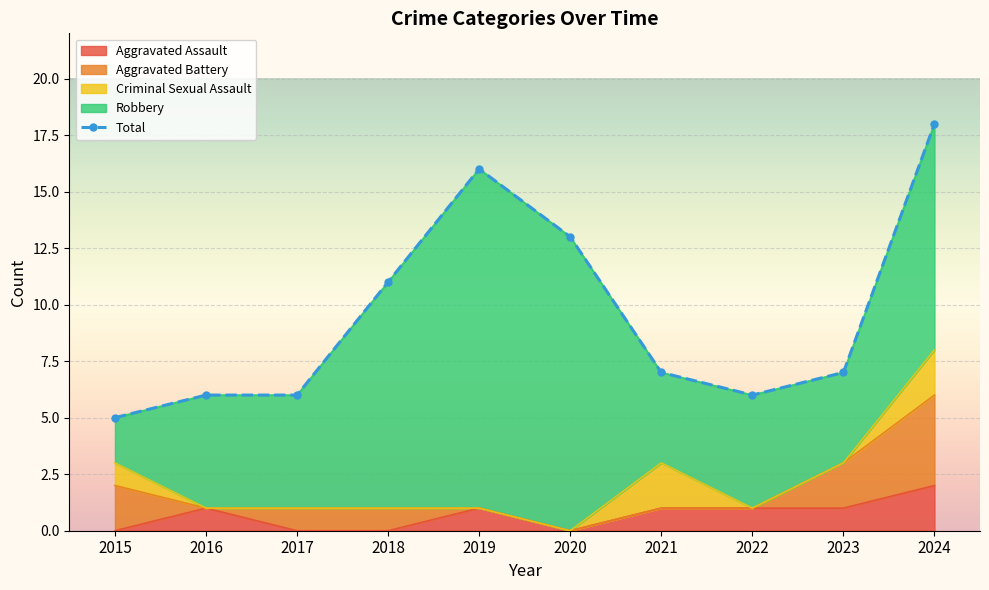

What is the maximum value shown in the chart?

18